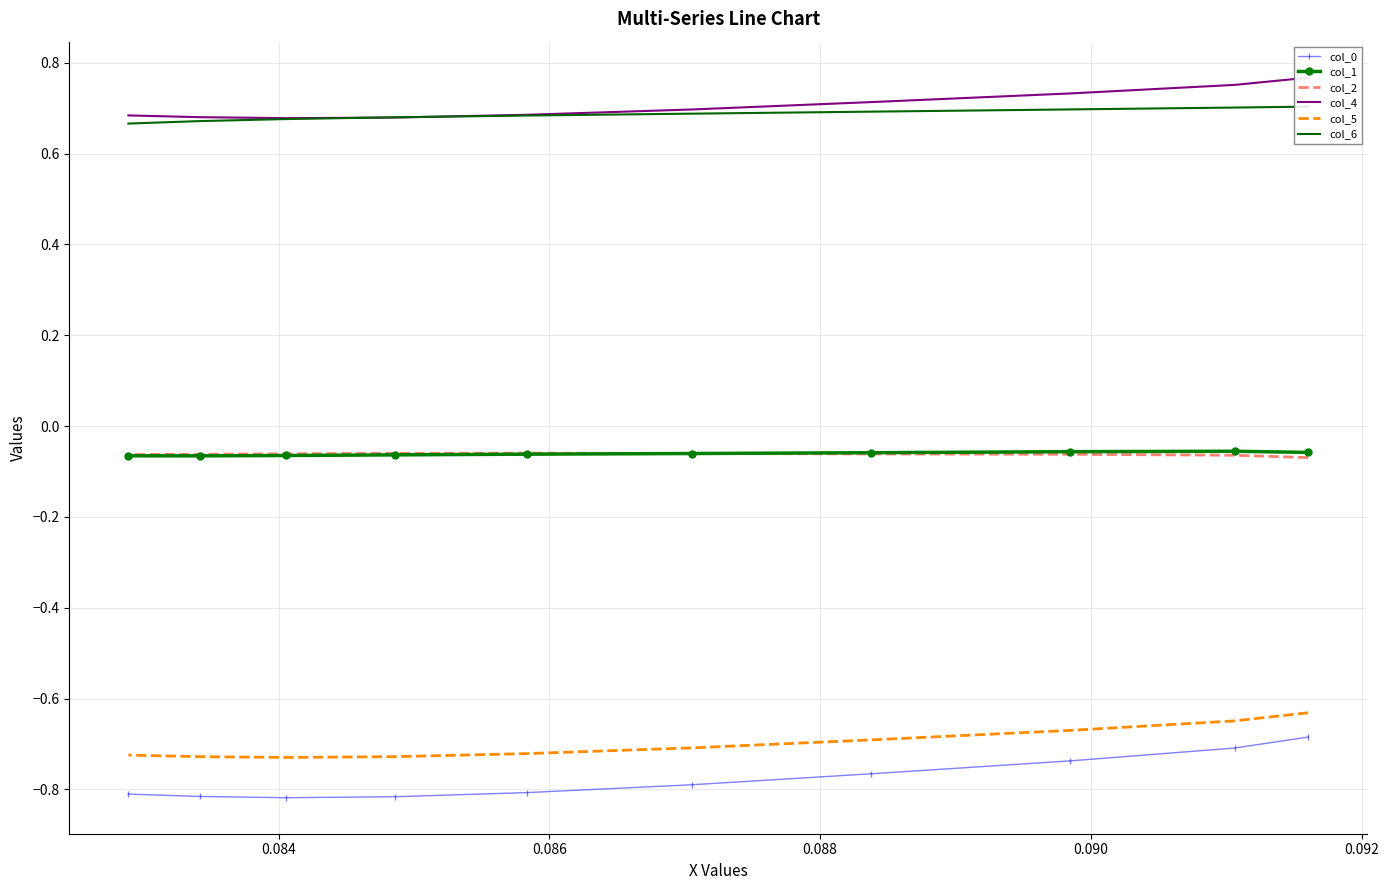

Which series has the widest spread of values?

col_0